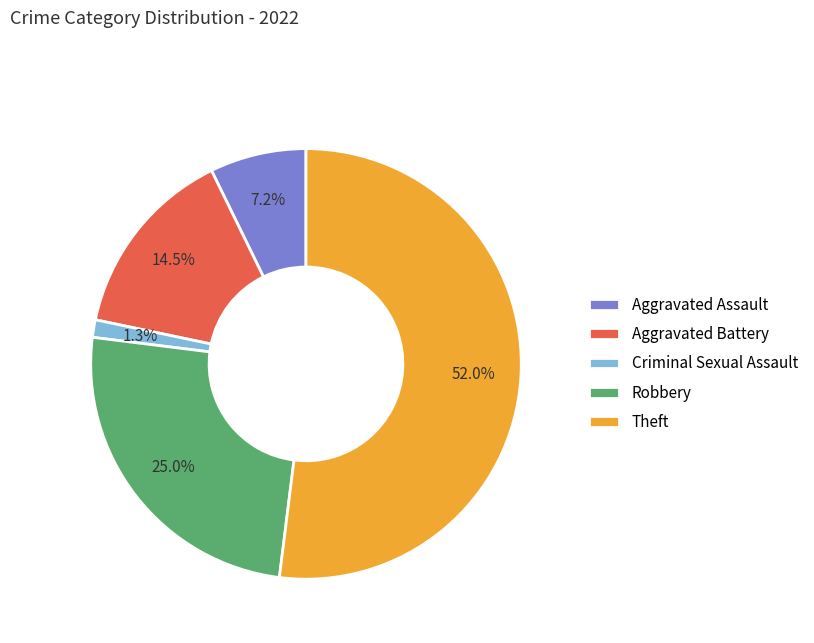

To the nearest percent, what is the difference between the Robbery and Aggravated Assault slice percentages?

18%